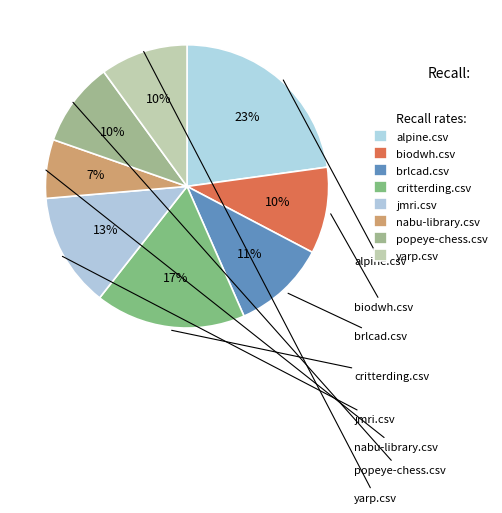

How many slices are in this pie chart?

8